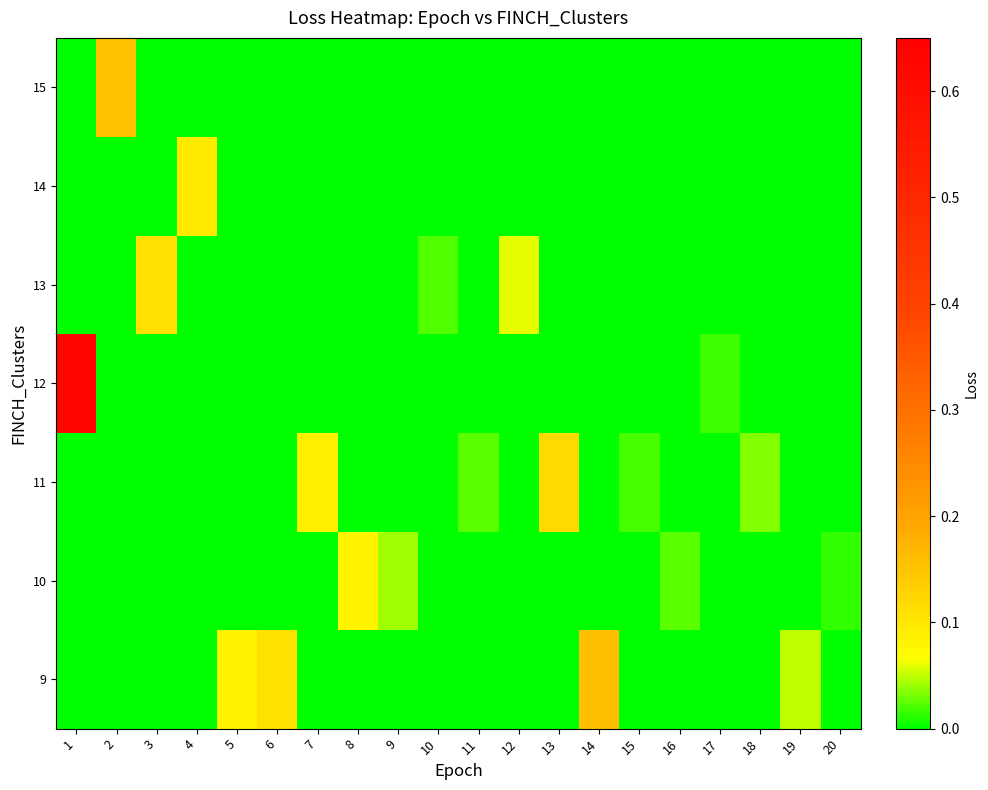

Which has a higher value, 14 or 4?

14